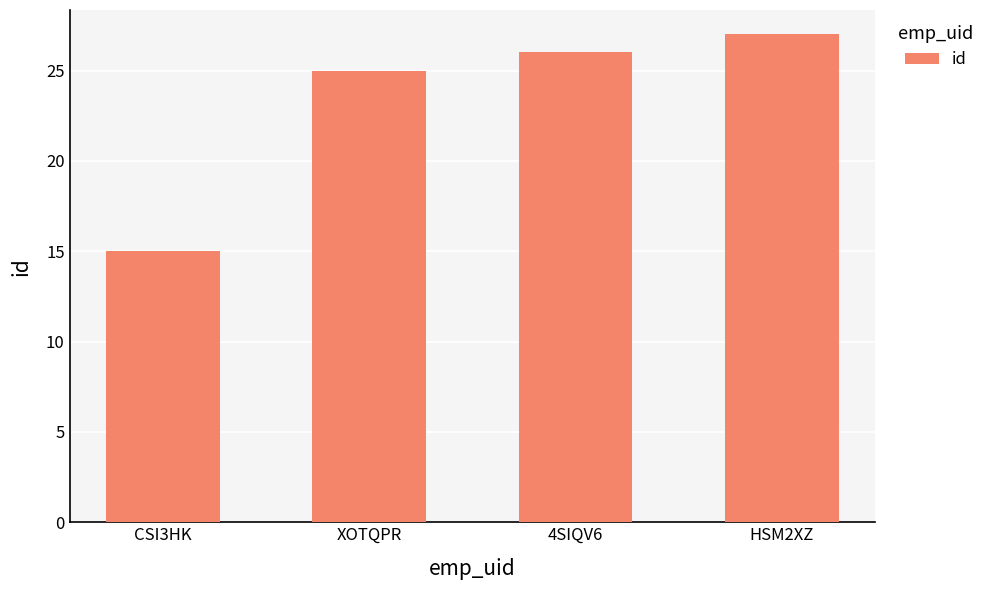

True or false: the data shows 15 at CSI3HK.

True